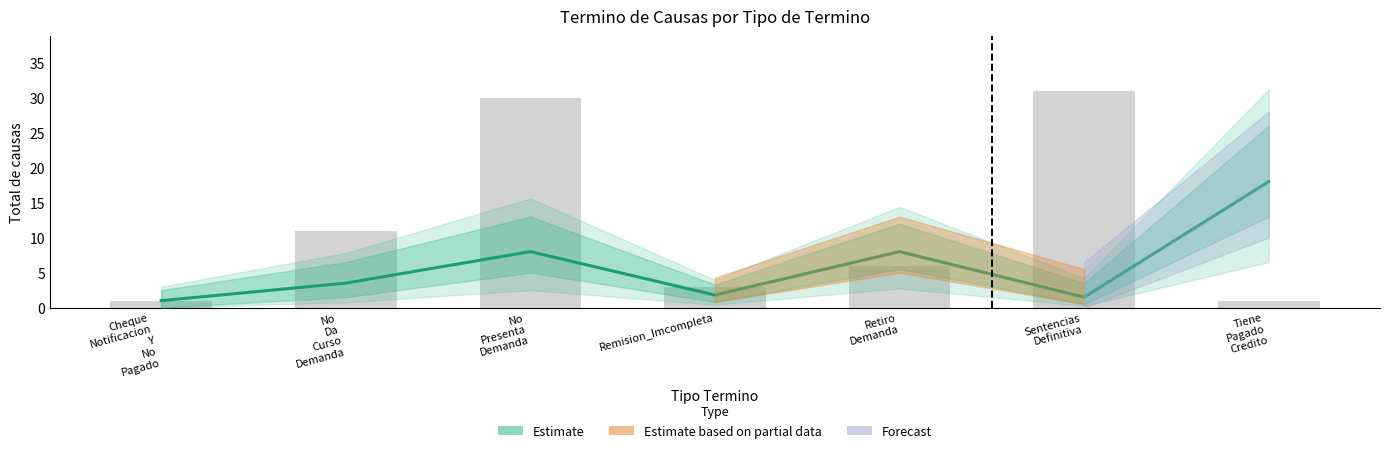

What position from the left is Tiene
Pagado
Credito?

7